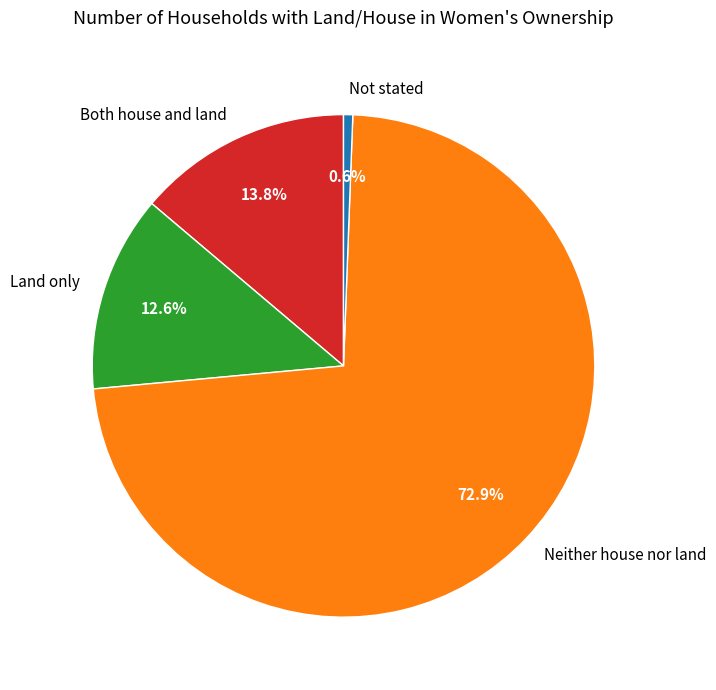

To the nearest percent, what is the difference between the largest and smallest slice percentages?

72%